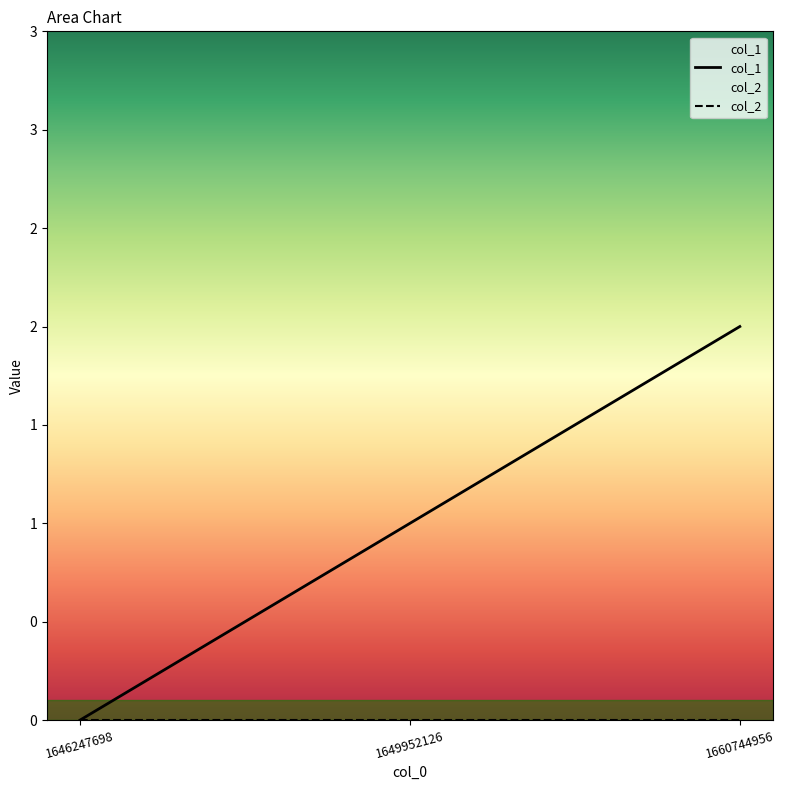

Is the value of col_1 at 1646247698 greater than the value of col_2 at 1649952126?

No